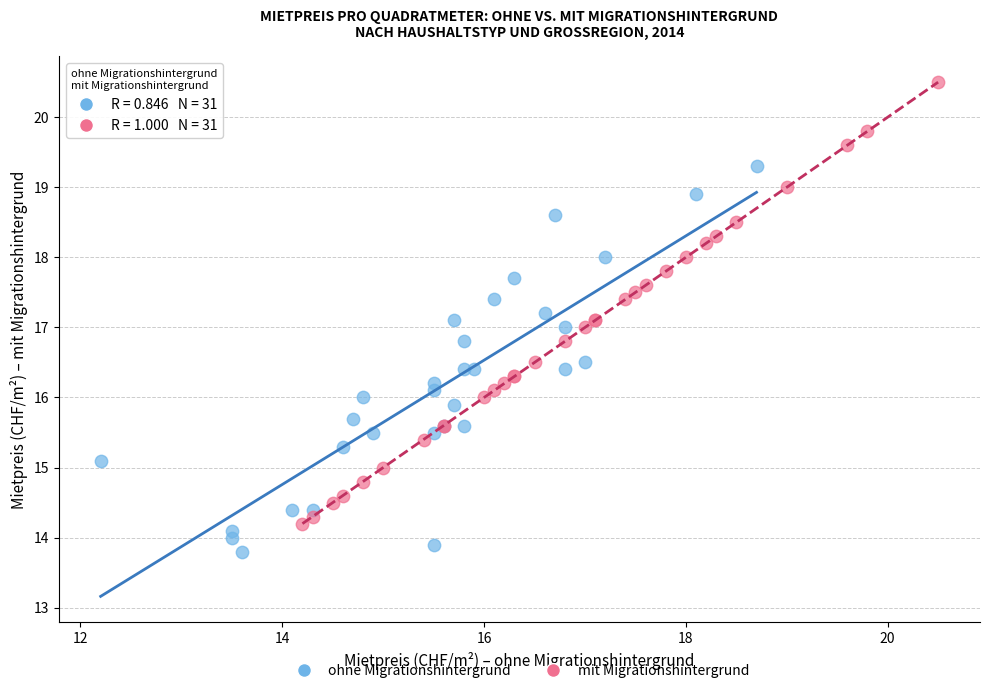

Which series has the largest Y range (max minus min)?

mit Migrationshintergrund